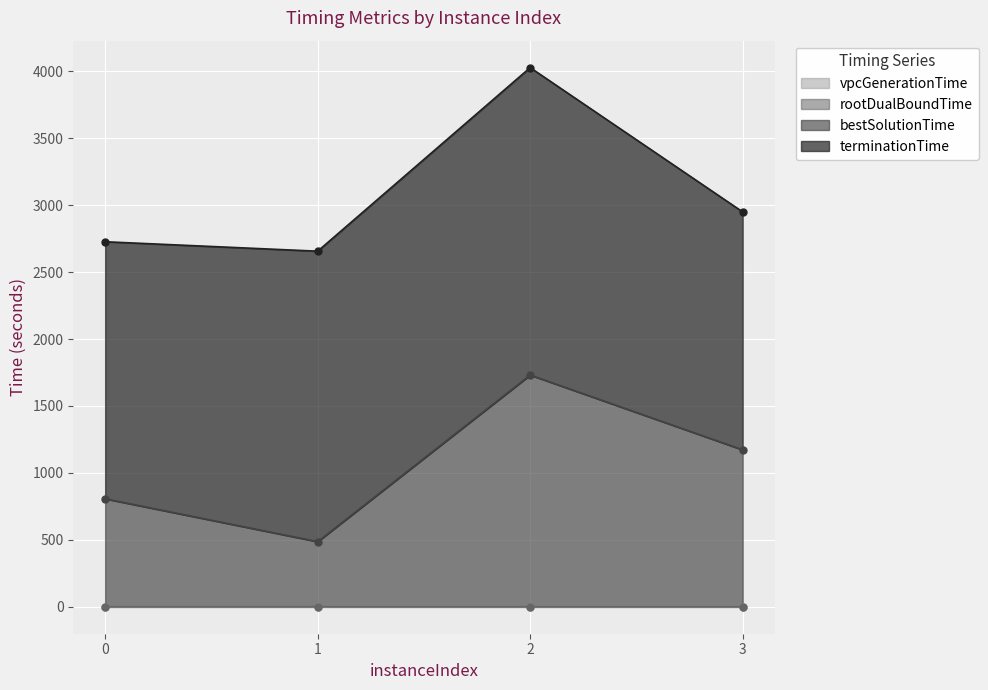

Count the number of categories in the chart.

4